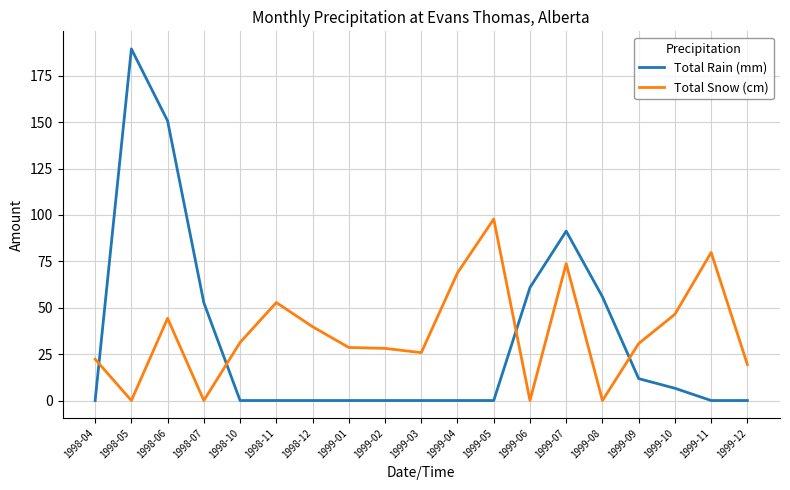

Which series changed the most between 1998-10 and 1999-04?

Total Snow (cm)